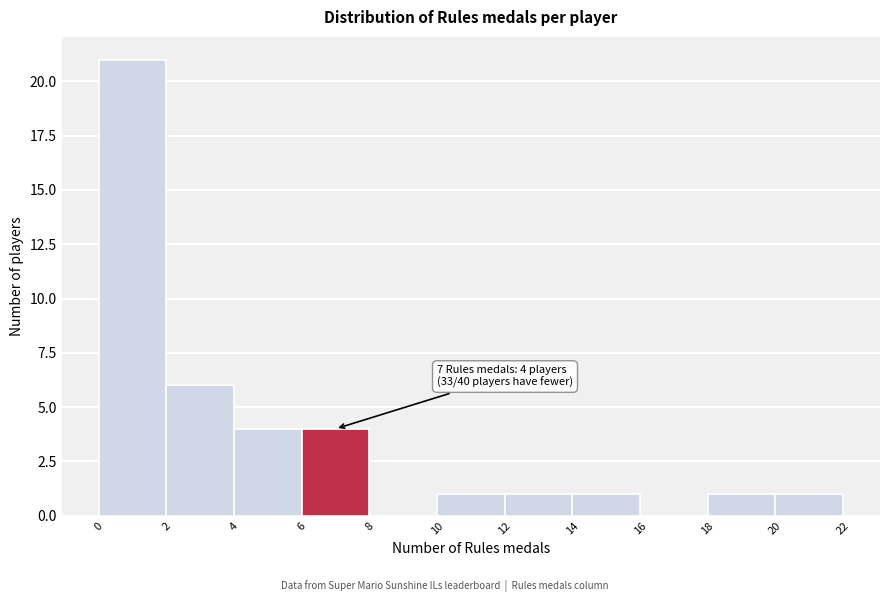

Over which range of the x-axis is the bar tallest?

0 to 2